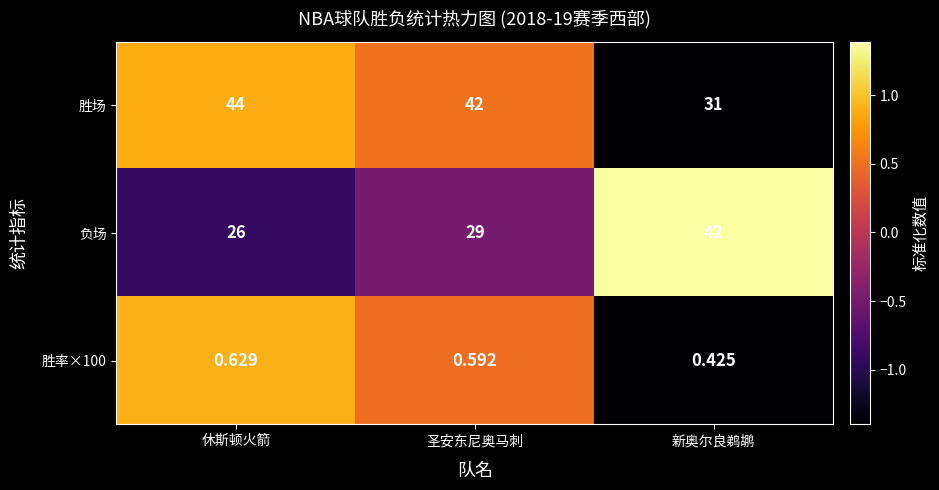

At which label does 负场 reach its minimum?

休斯顿火箭